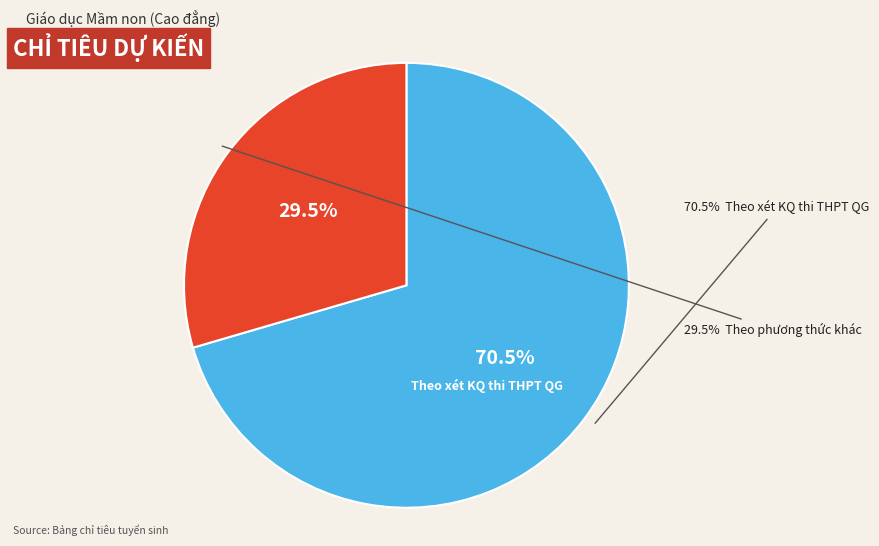

Which category has the biggest portion of the pie?

Theo xét KQ thi THPT QG